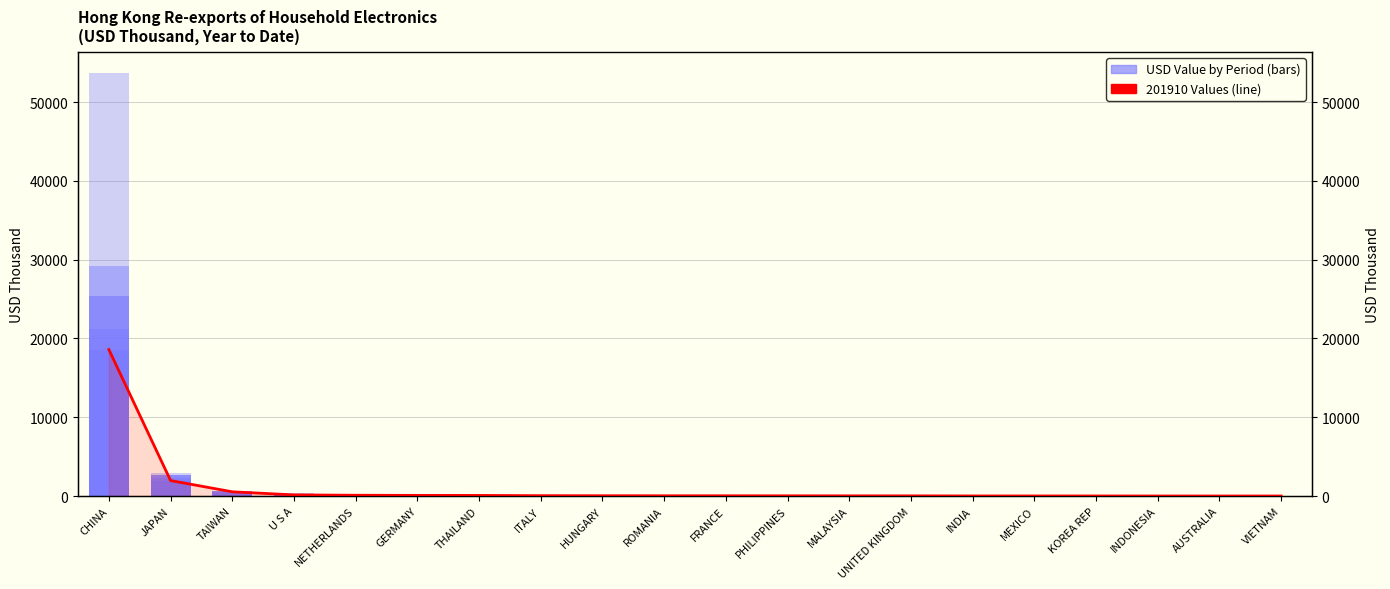

What position from the right is INDIA?

6